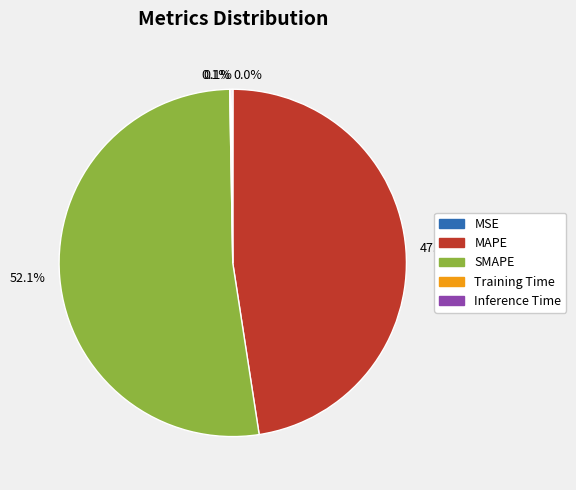

Is there any slice that represents more than half of the pie?

Yes